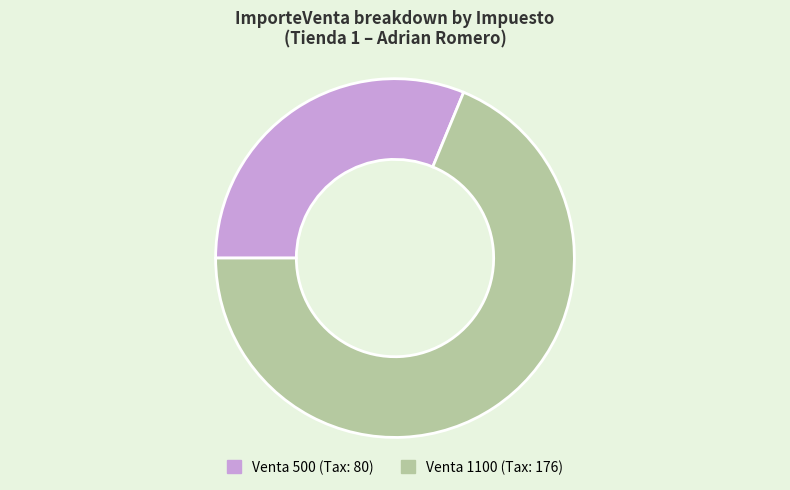

Does any single category account for the majority?

Yes